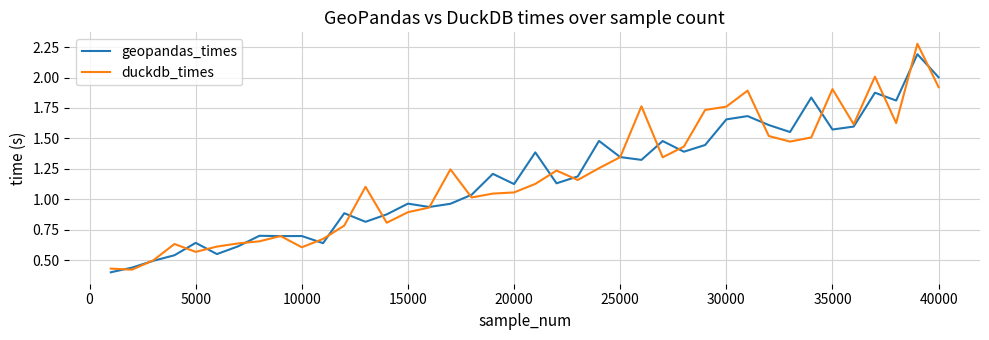

What is the maximum value for geopandas_times?

2.2